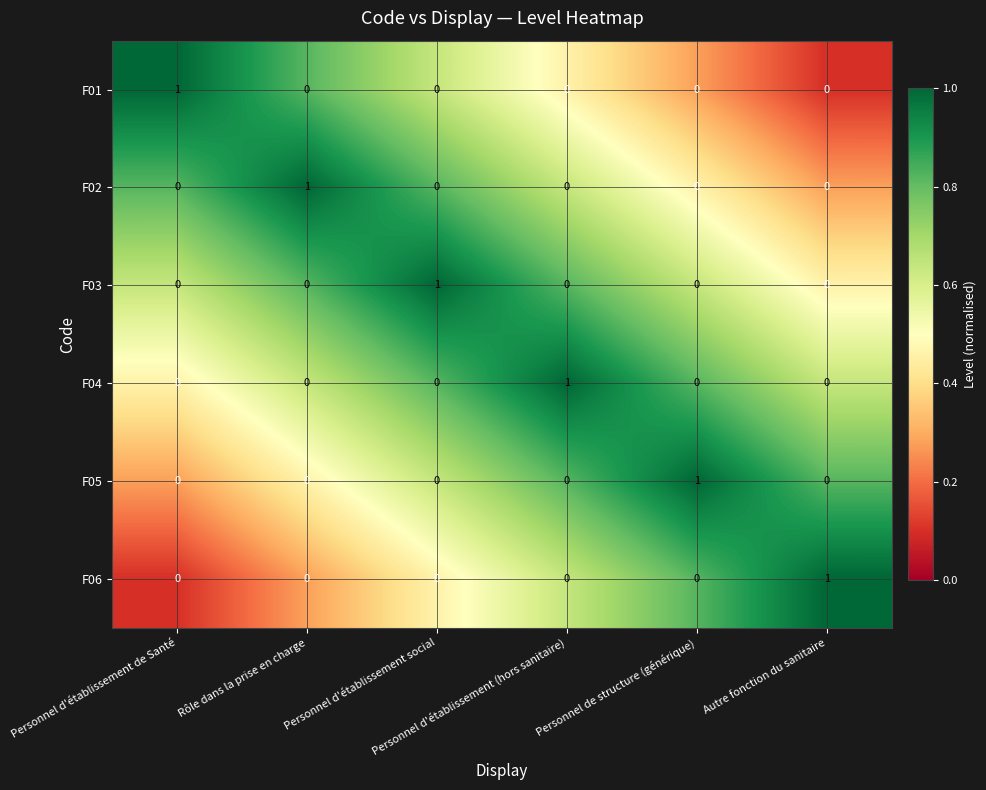

Count the F06 values in the range 0 to 1.

6